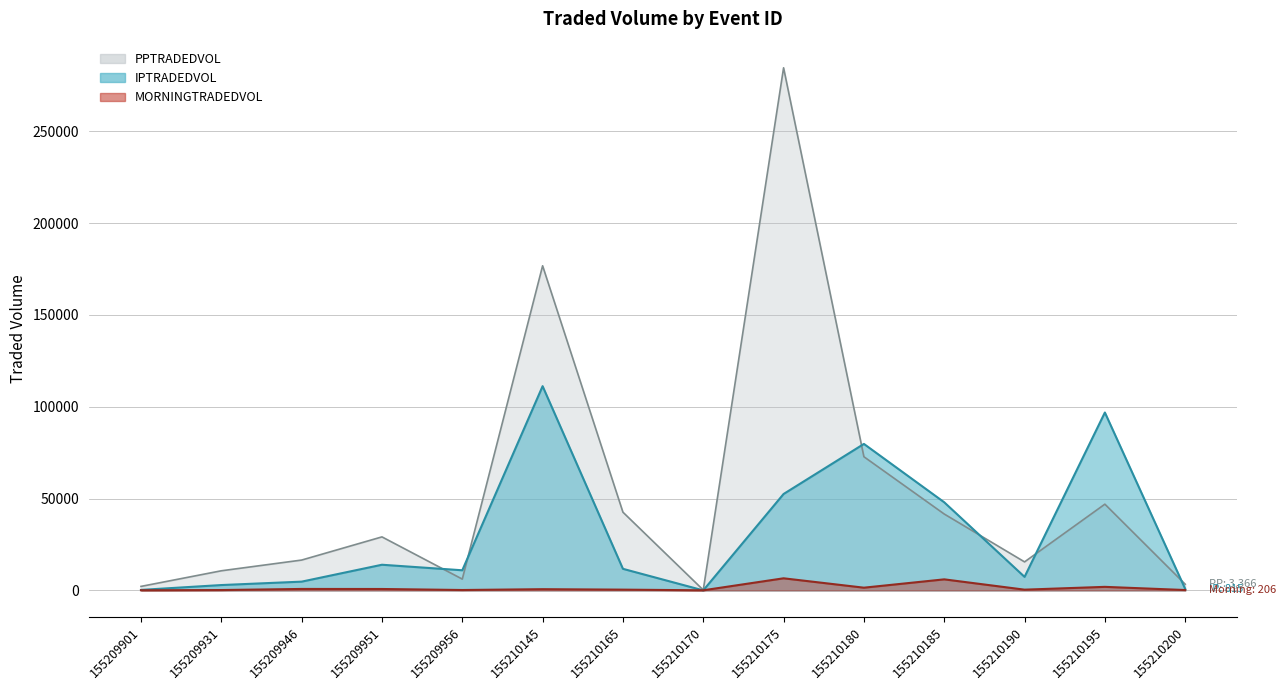

How many interior local valleys does the MORNINGTRADEDVOL series have?

4